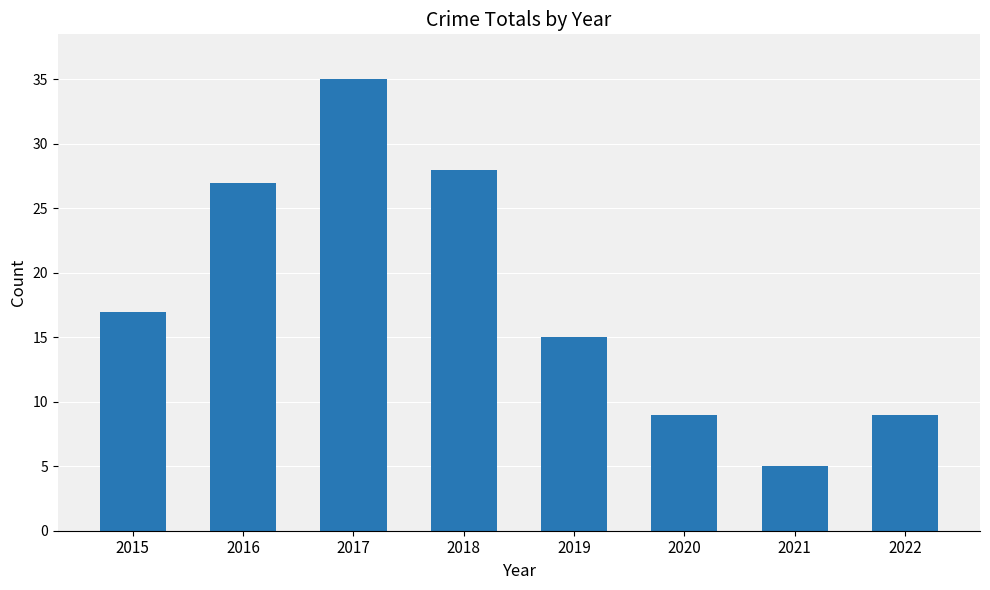

At which label is the value closest to 20?

2015